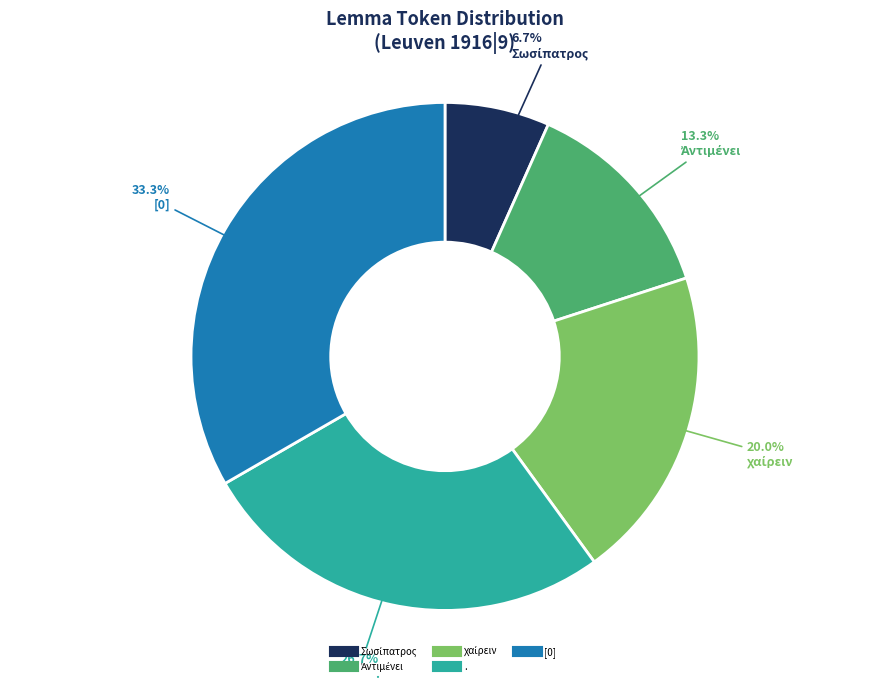

What portion of the pie excludes [0]?

66.7%